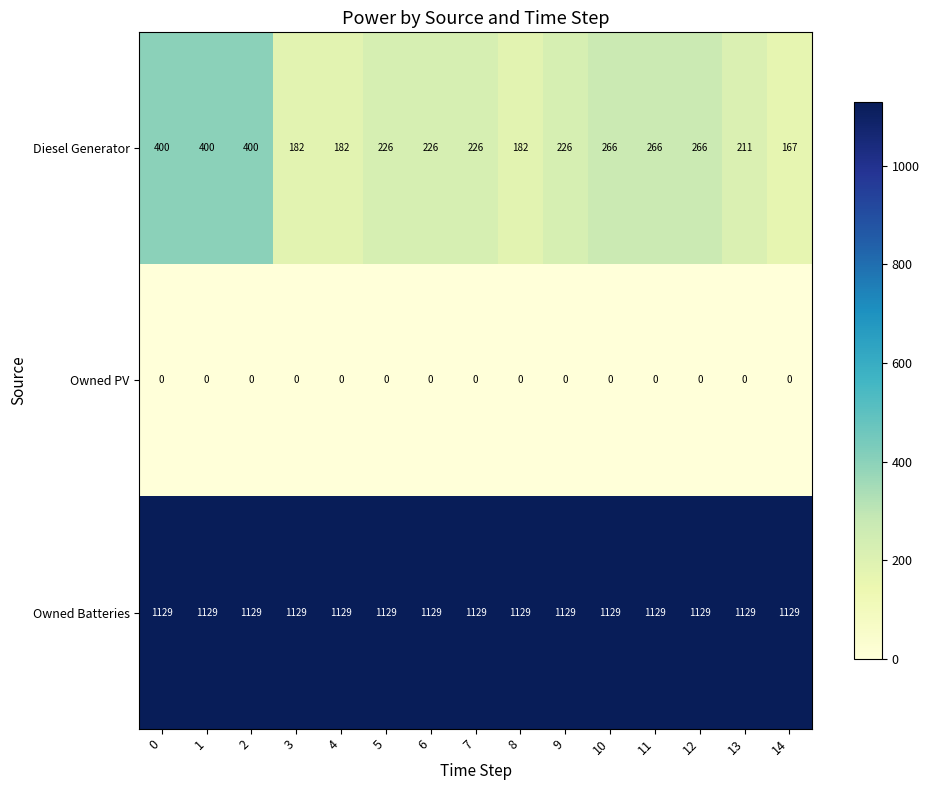

What is the difference between the Diesel Generator values at 0 and 10?

134